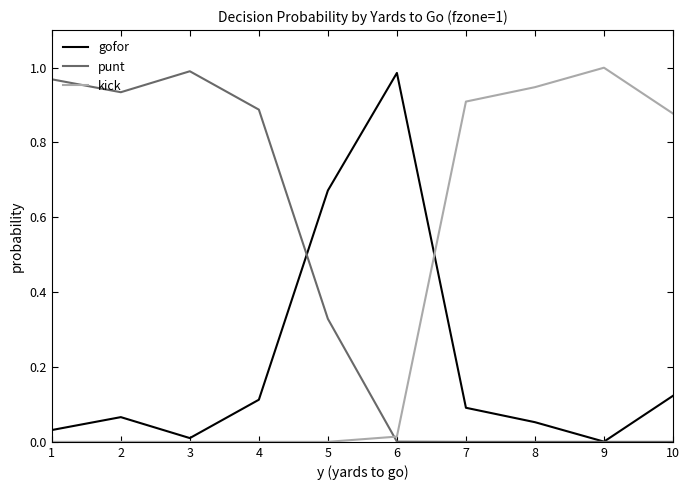

Between 5 and 8, which series saw the biggest shift?

kick